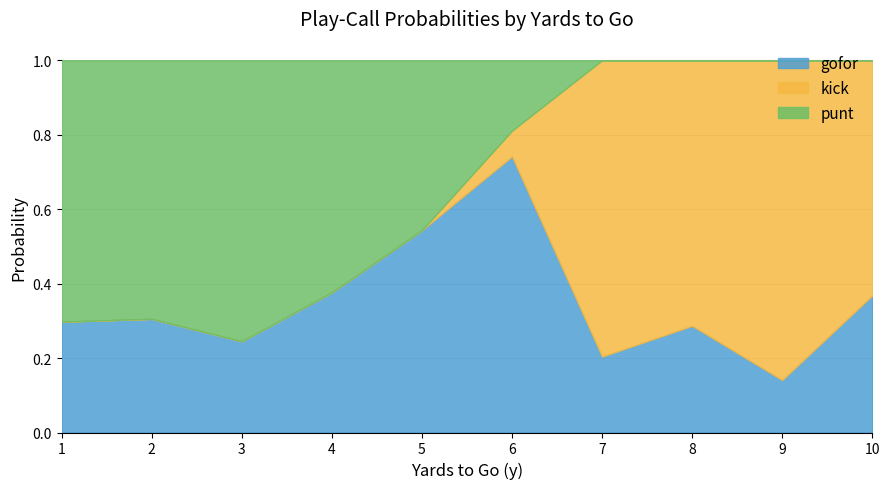

Which series changed the most between 7 and 10?

gofor